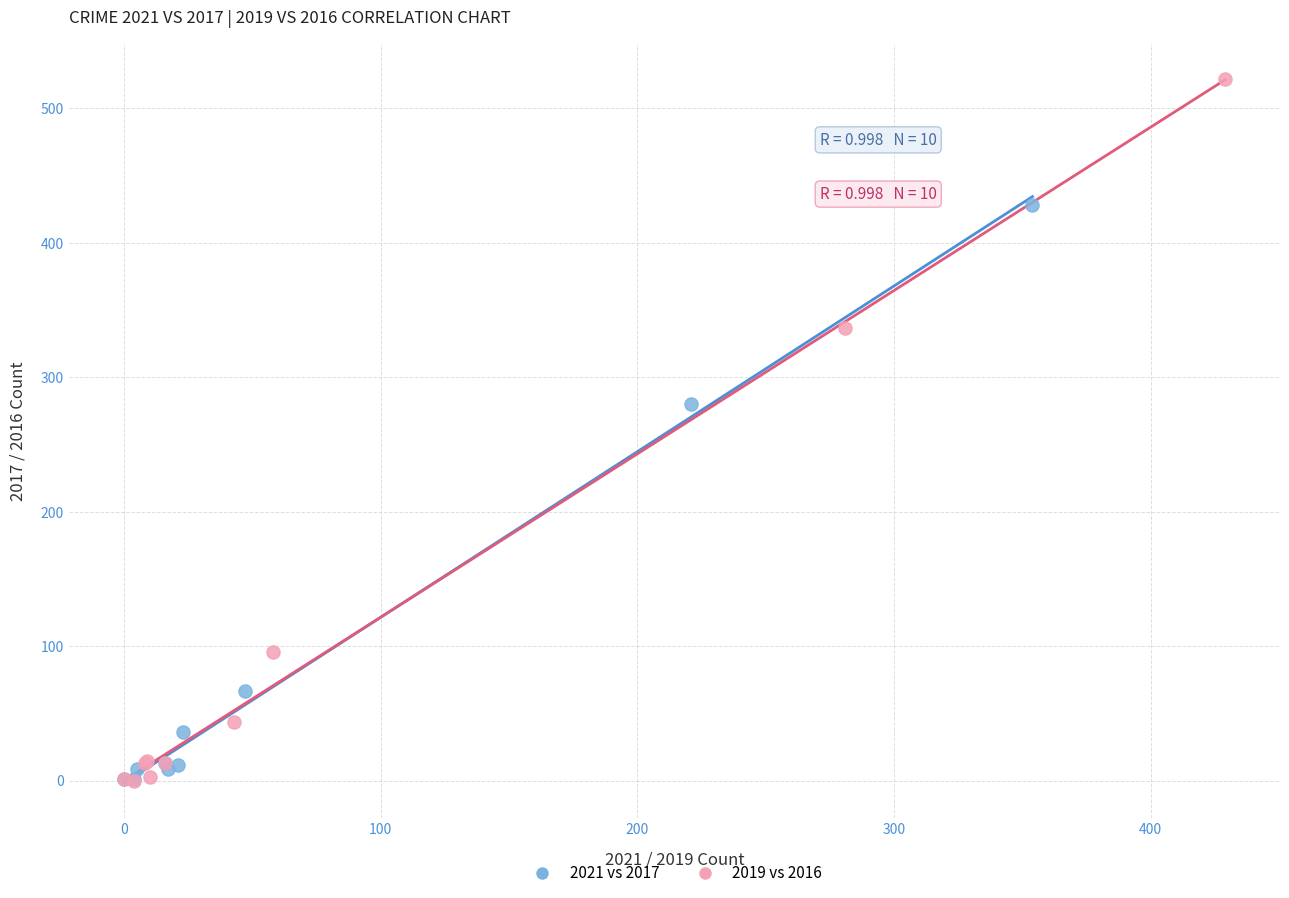

Which series has the largest Y range (max minus min)?

2019 vs 2016